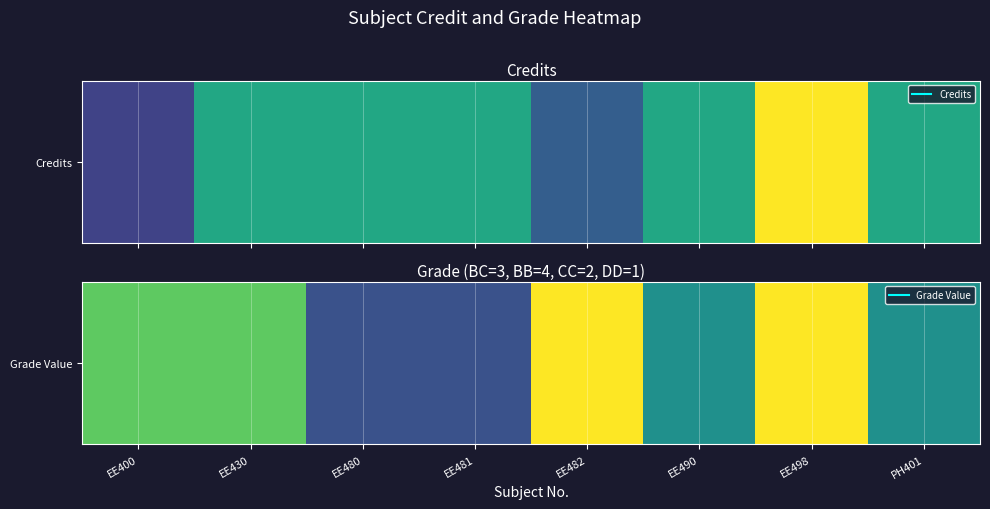

What is the smallest value displayed?

1